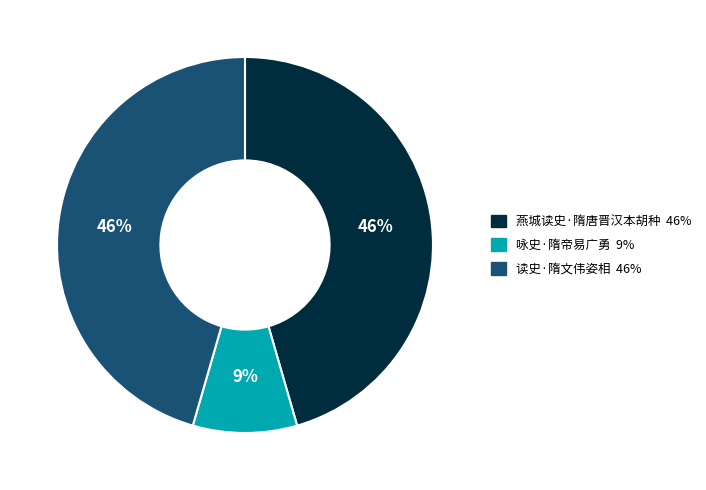

True or false: 咏史·隋帝易广勇 accounts for 15% of the total.

False